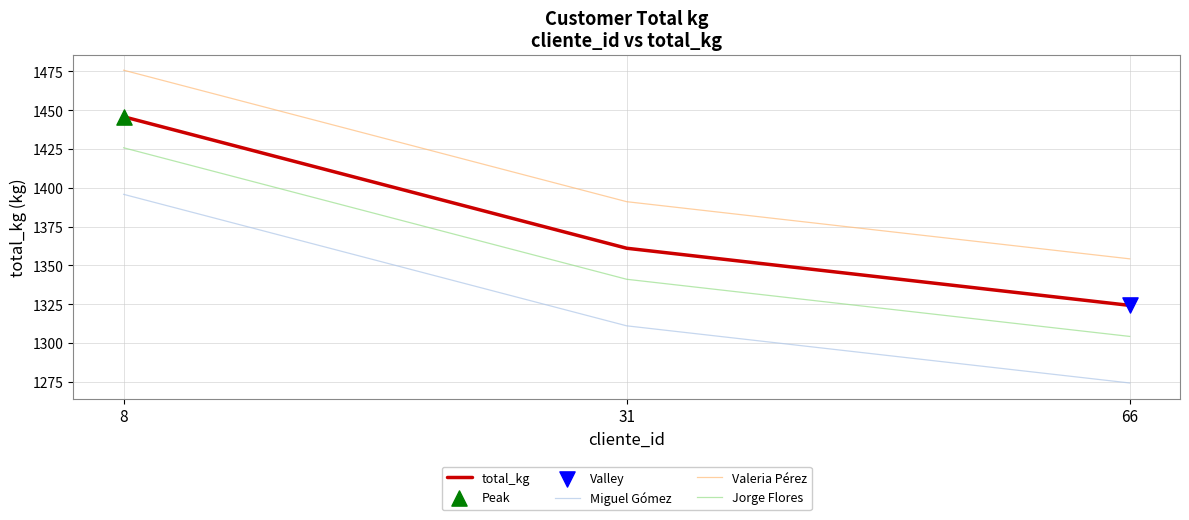

What is the smallest value displayed?

1274.3